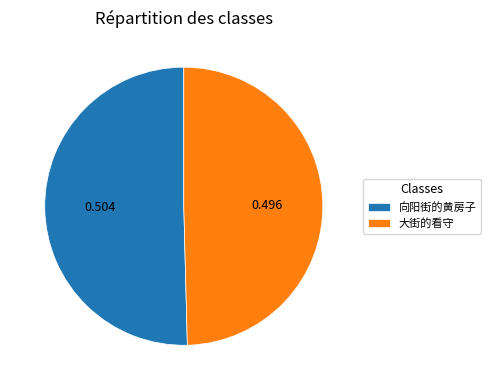

The 大街的看守 slice represents 50% of the pie. True or false?

True